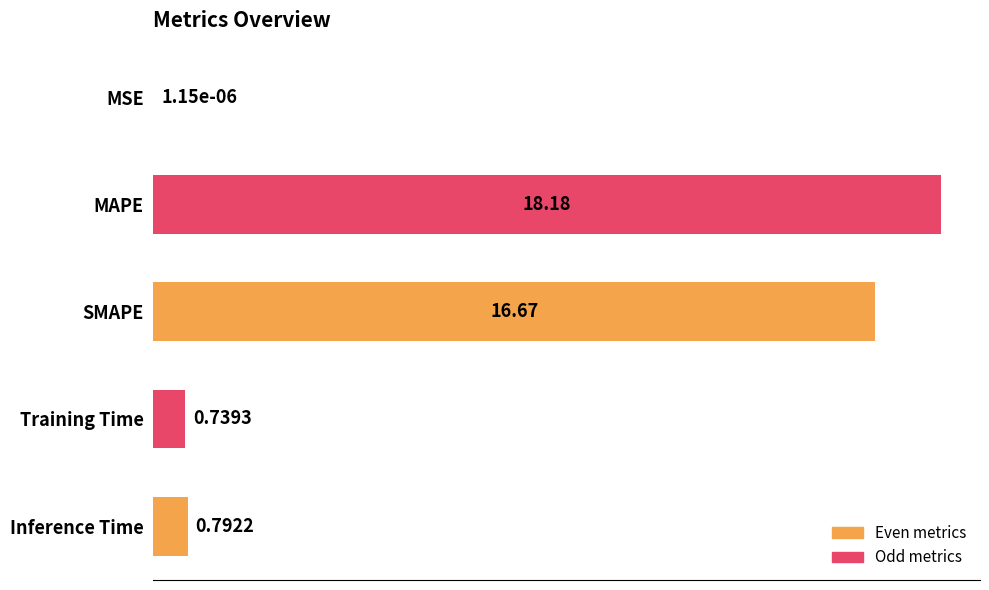

At which label is the value closest to 9?

SMAPE